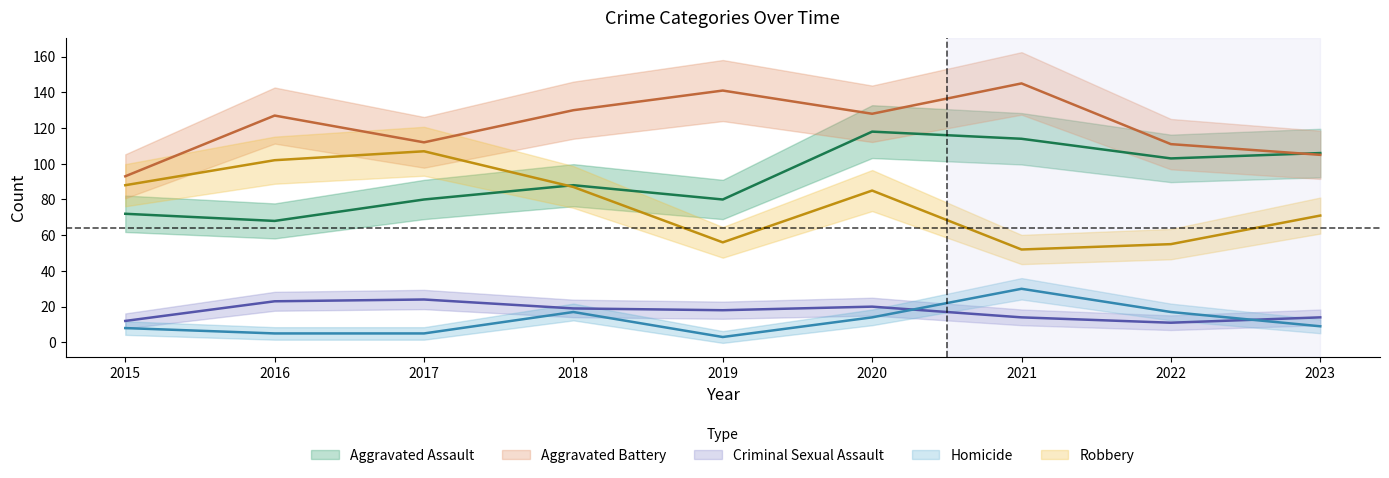

What is the difference between the Robbery values at 2023 and 2020?

14